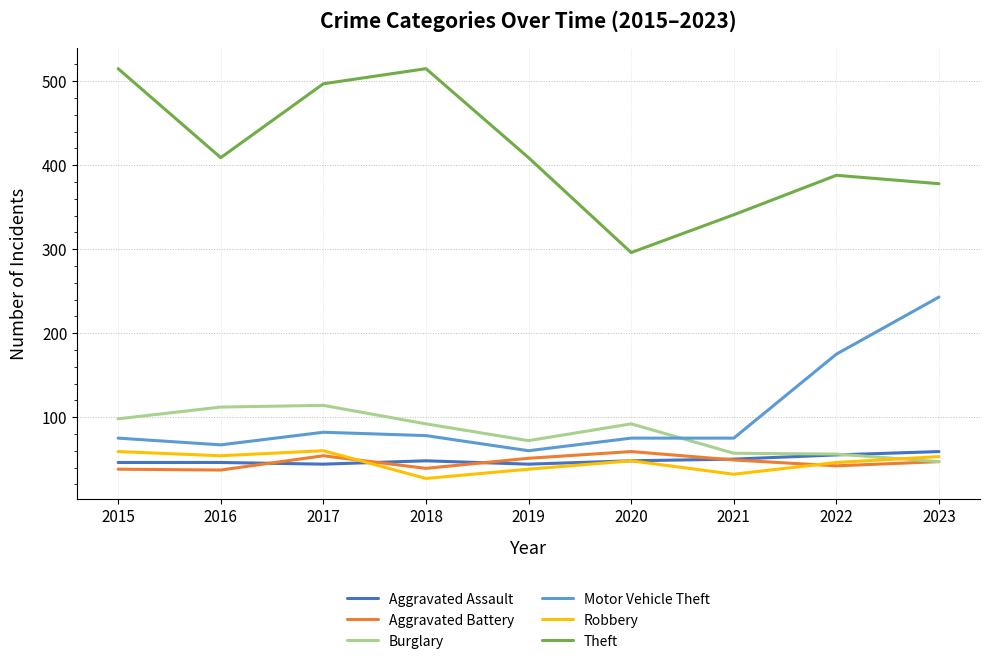

What value does the Aggravated Battery series have at 2020, to the nearest 10?

60